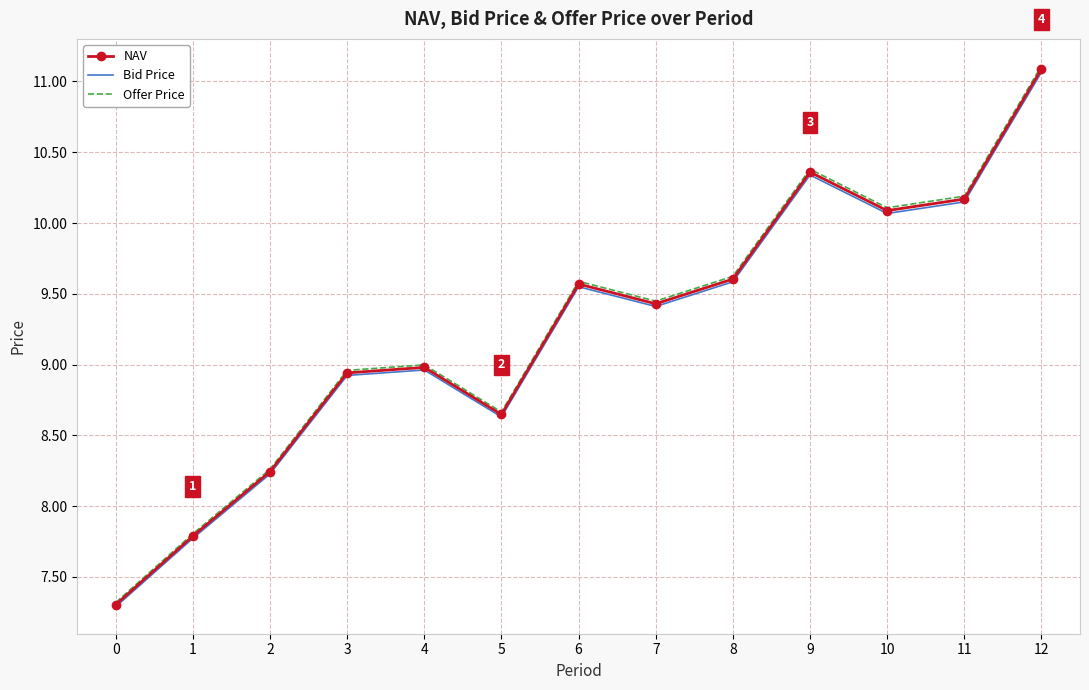

At which category is the sum across all series the highest?

12